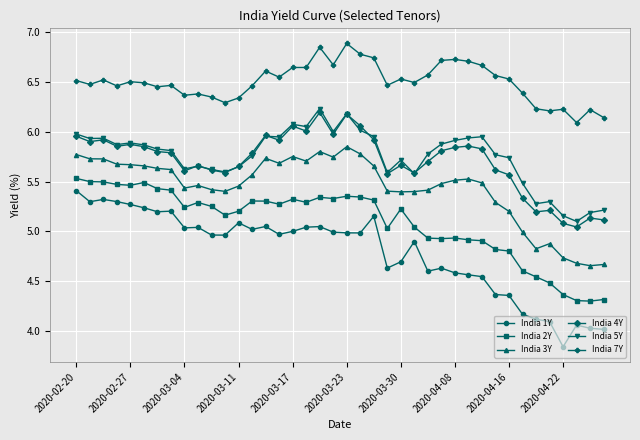

What is the maximum value for India 7Y?

6.9